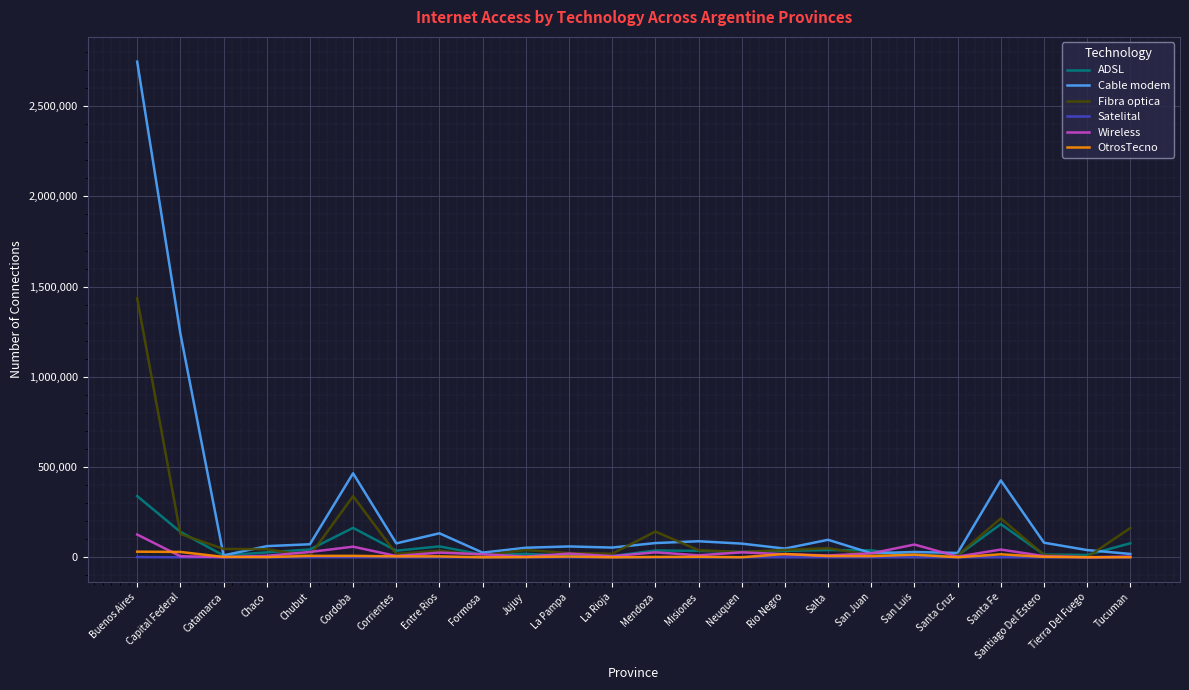

Which series has the largest total across all categories?

Cable modem